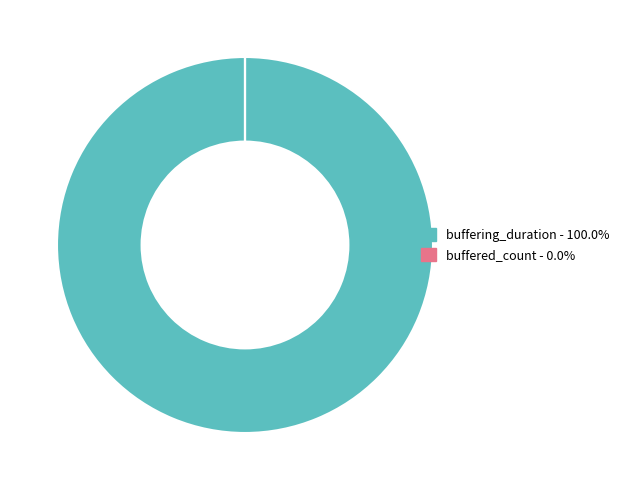

Does buffering_duration represent more than half of the total?

Yes